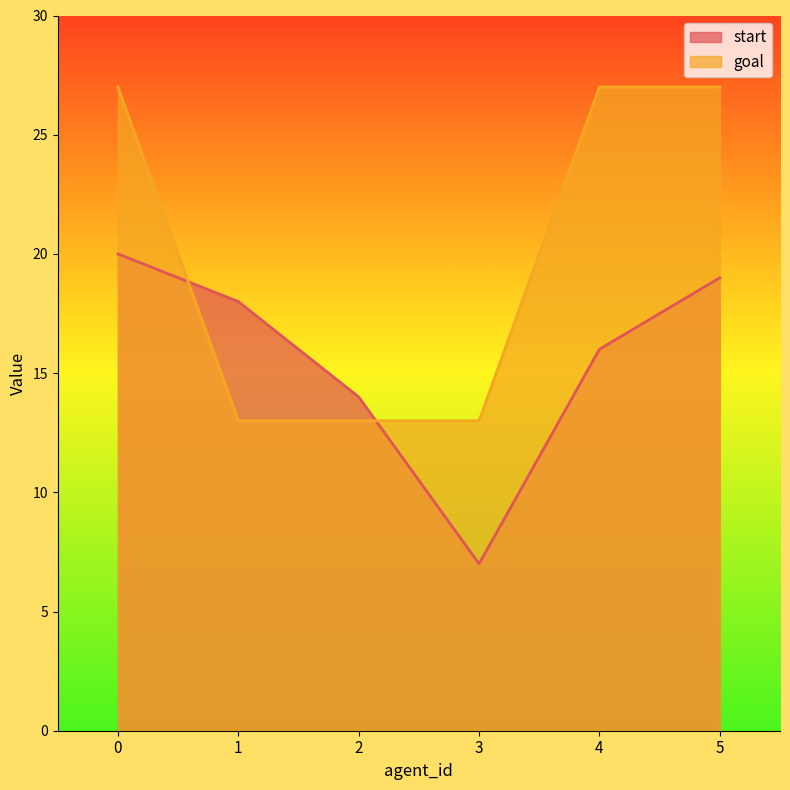

Where is start nearest to the value 13?

2